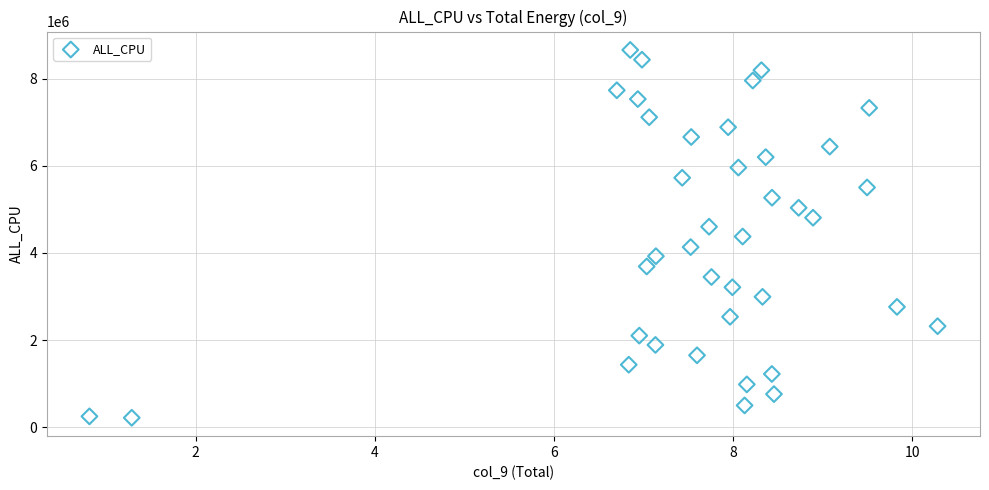

What is the range of Y values (max minus min)?

8448784